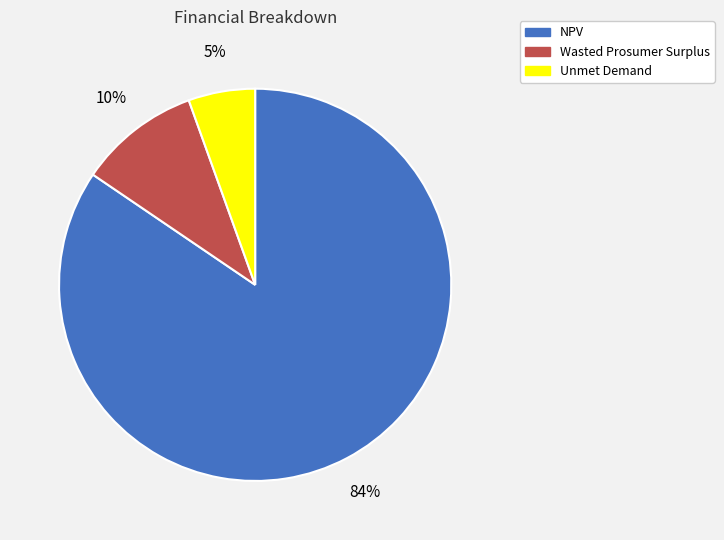

Rank the categories by value from lowest to highest.

Unmet Demand, Wasted Prosumer Surplus, NPV